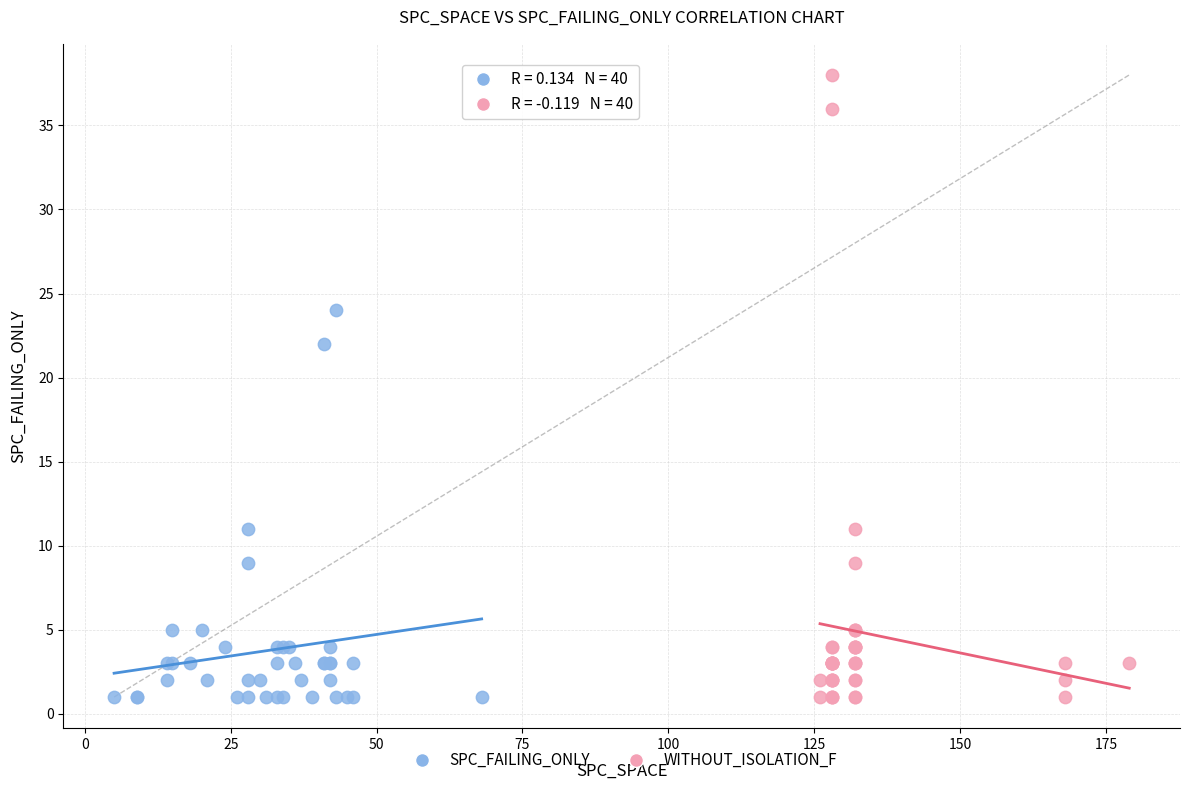

Which series has the largest Y range (max minus min)?

WITHOUT_ISOLATION_F